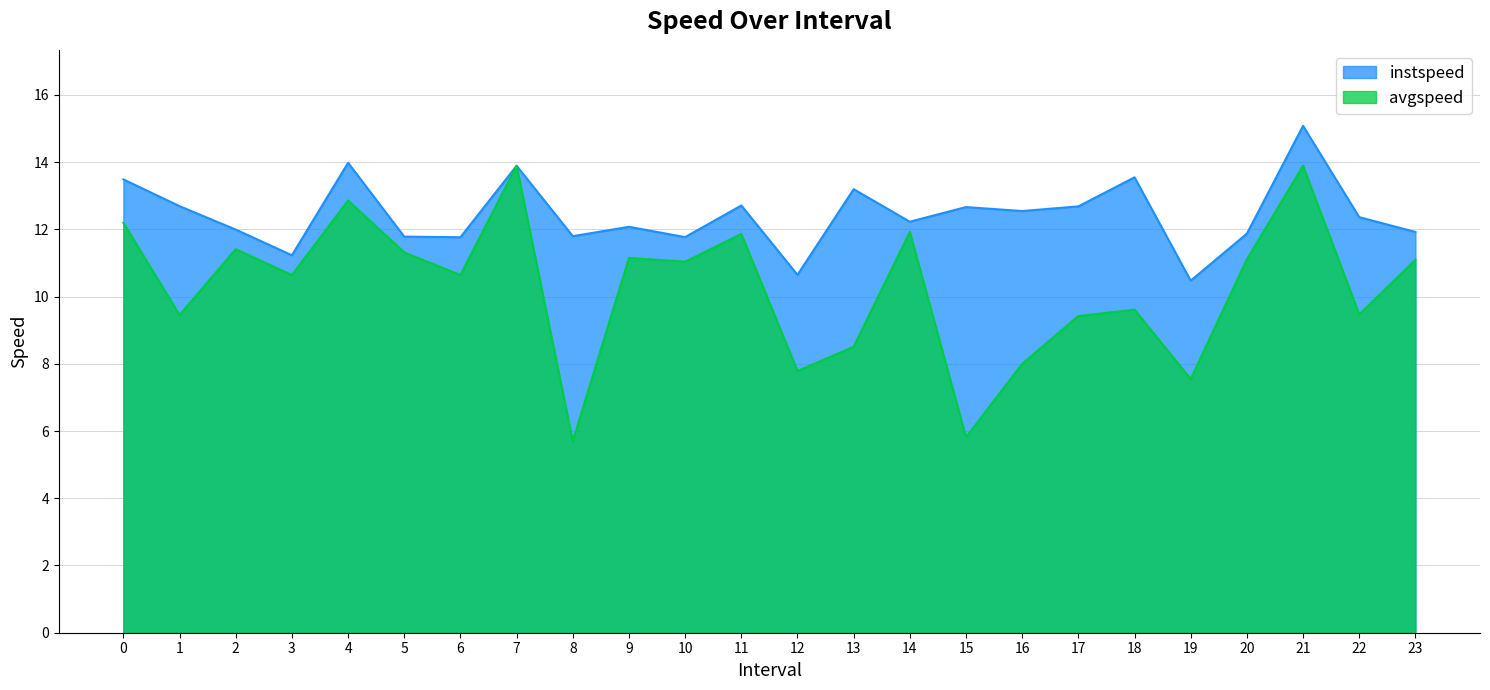

At which category is the sum across all series the highest?

21